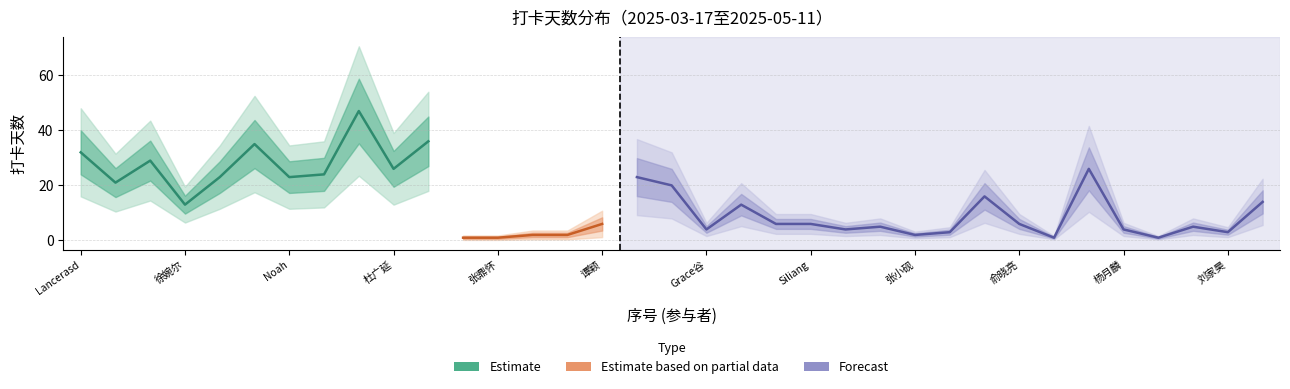

What is the change in value from 27 to 34?

-13